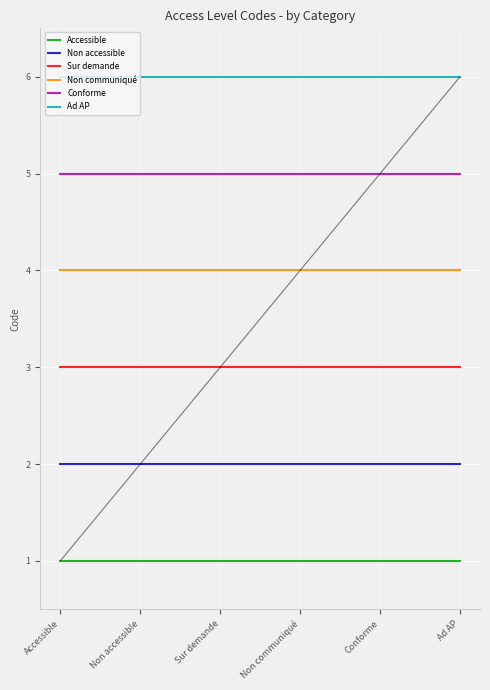

The value of Non accessible at Sur demande is 2. True or false?

True